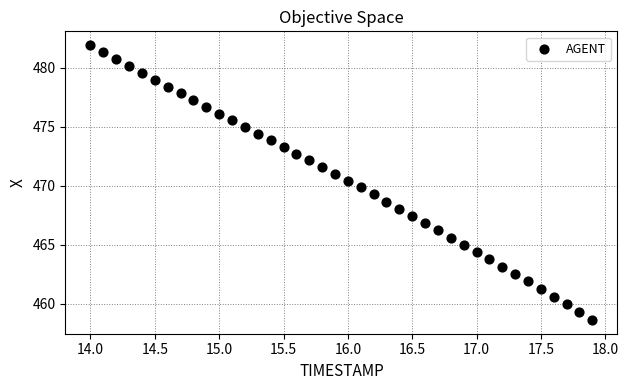

What is the range of X values (max minus min)?

3.9